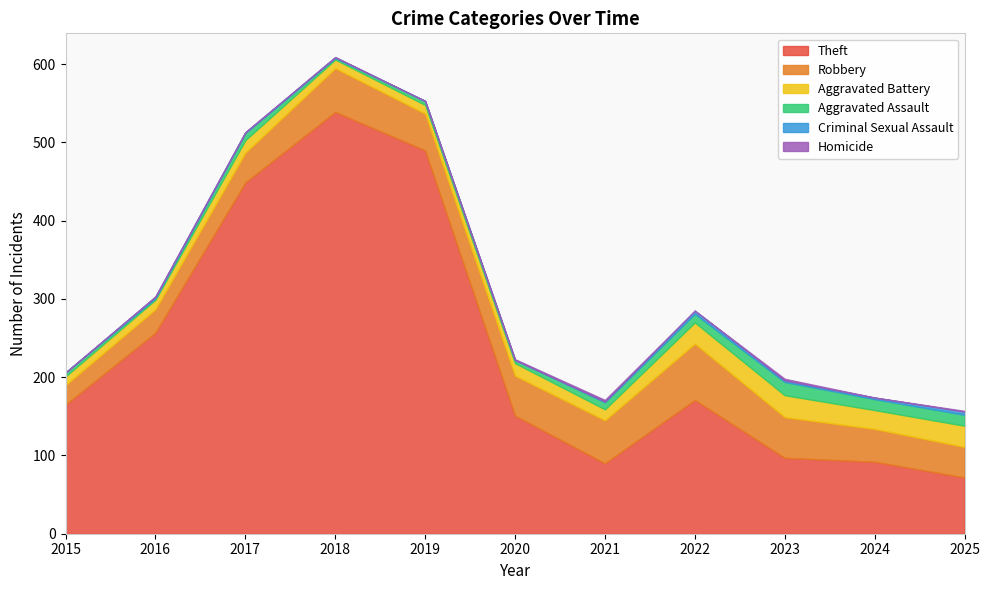

True or false: Theft and Aggravated Battery intersect in this chart.

False